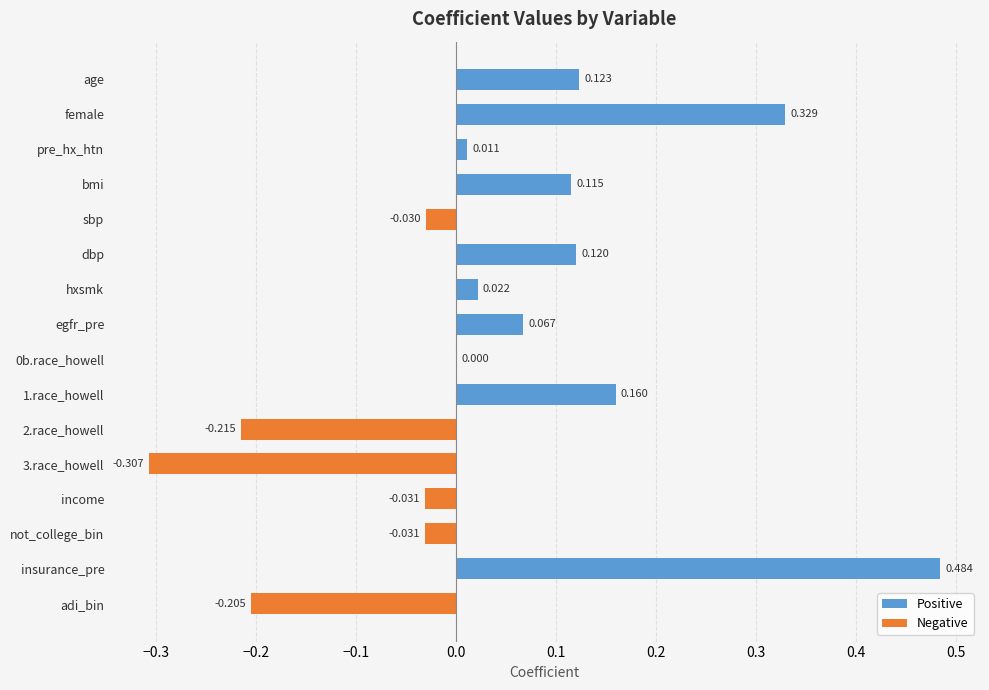

Which category has the highest value across all series?

insurance_pre